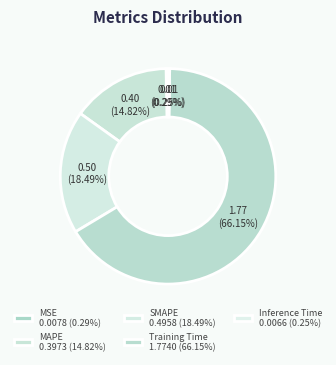

How many slices are in this pie chart?

5